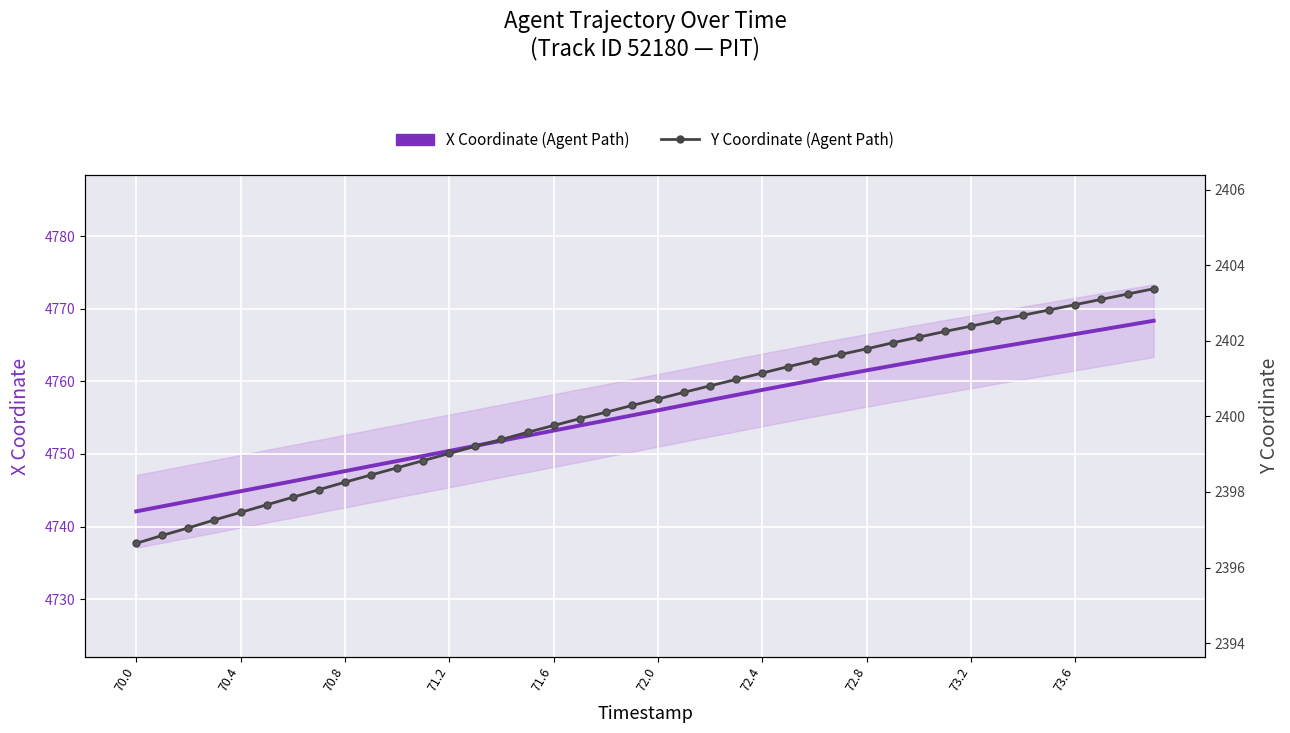

True or false: X Coordinate (Agent Path) has more than 0 interior local peaks.

False